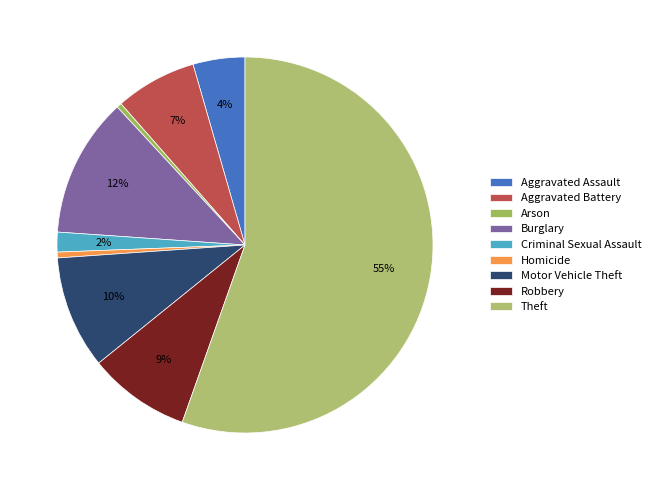

The Aggravated Assault slice represents 1% of the pie. True or false?

False